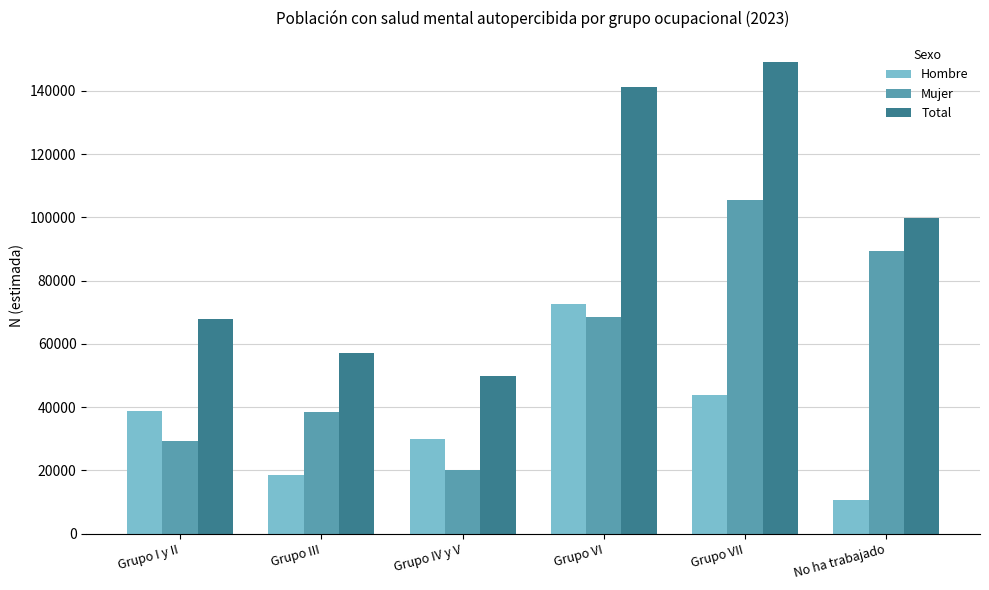

The Total series shows 89323 at Grupo IV y V. True or false?

False